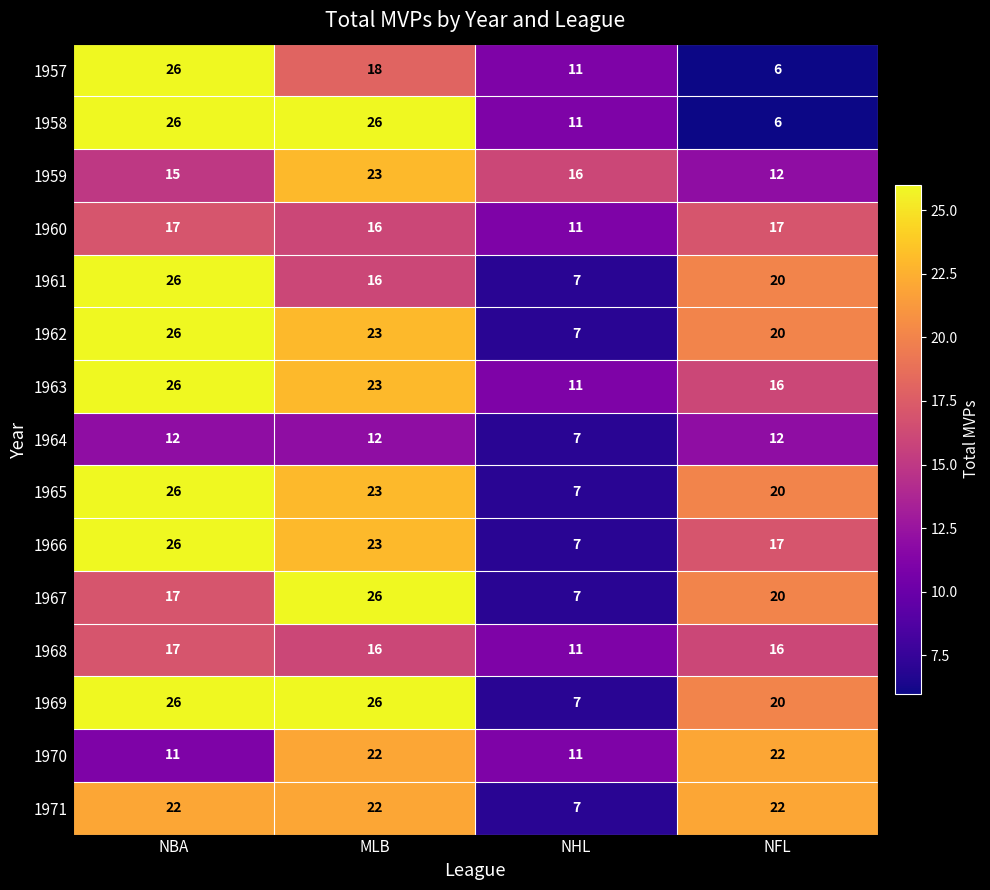

Between MLB and NFL, which series saw the biggest shift?

1958